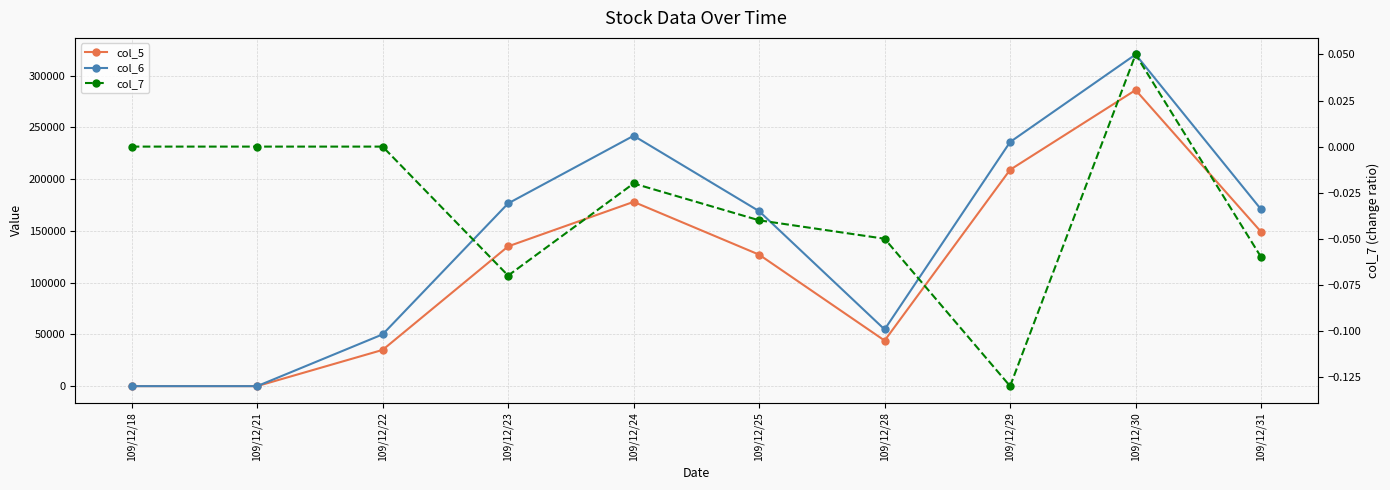

True or false: col_5 has a value of 149000.0 at 109/12/31.

True